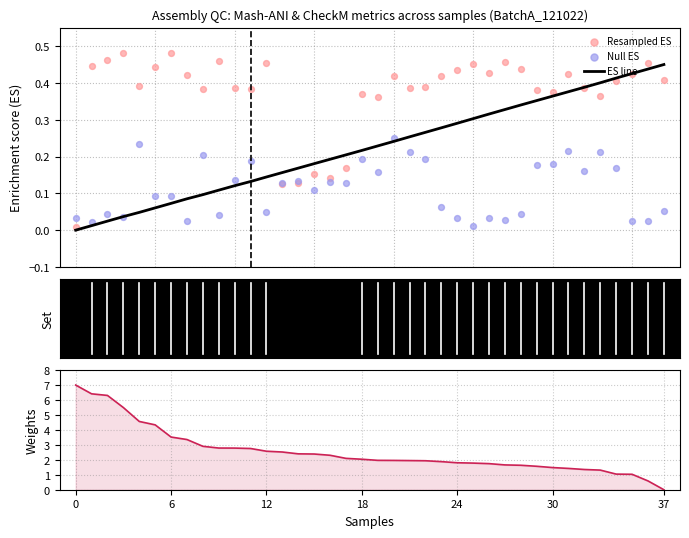

Which series contains the lowest Y value?

ES line